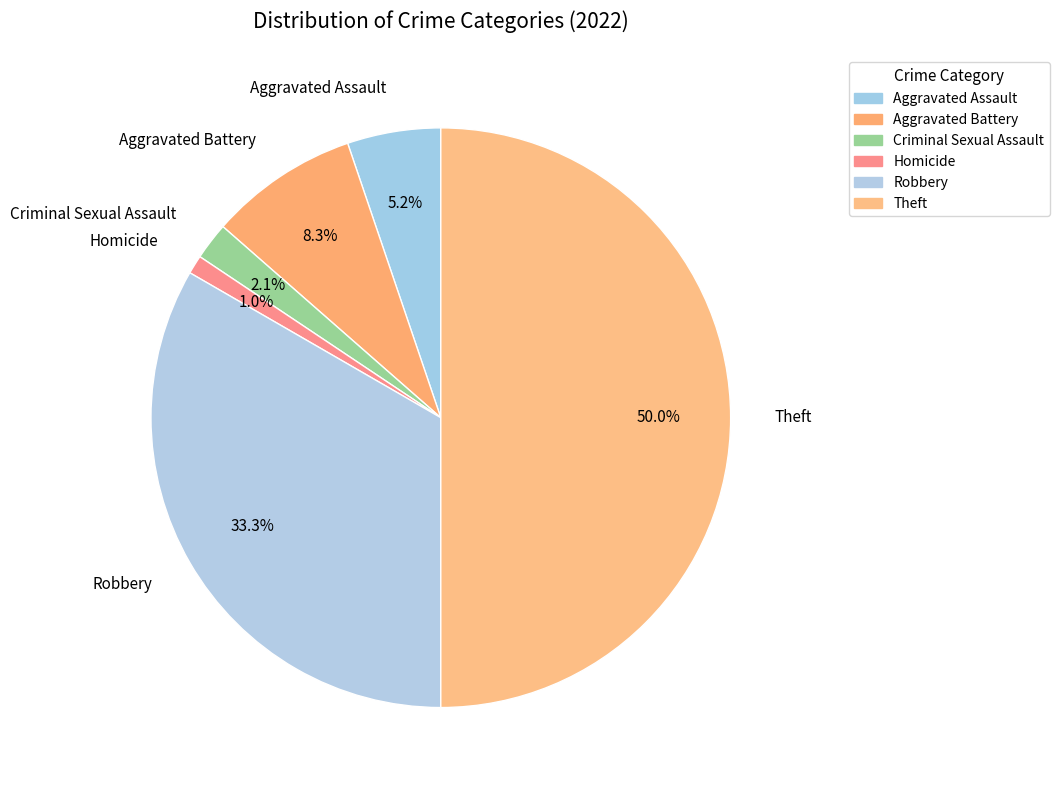

How many segments does this pie chart have?

6